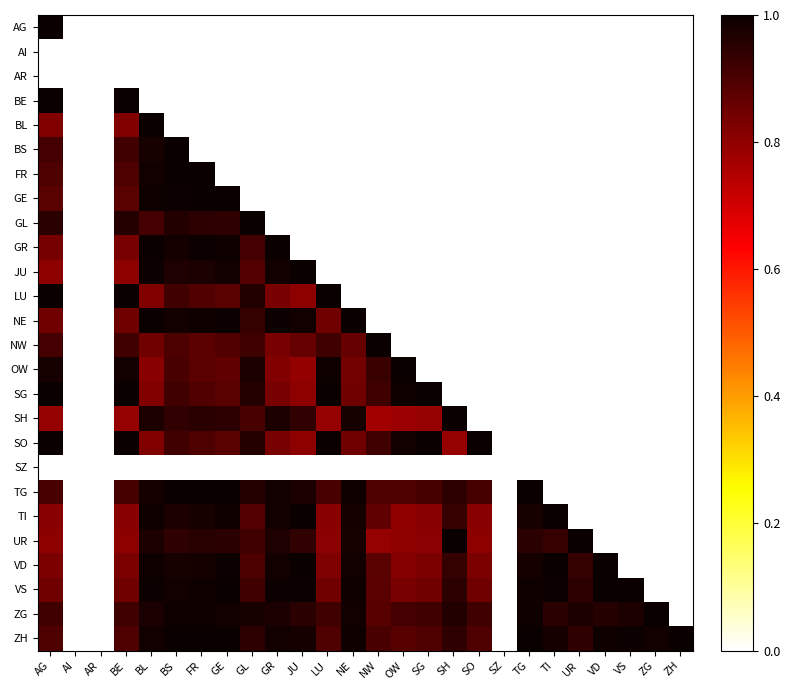

At which category is the sum across all series the highest?

BS